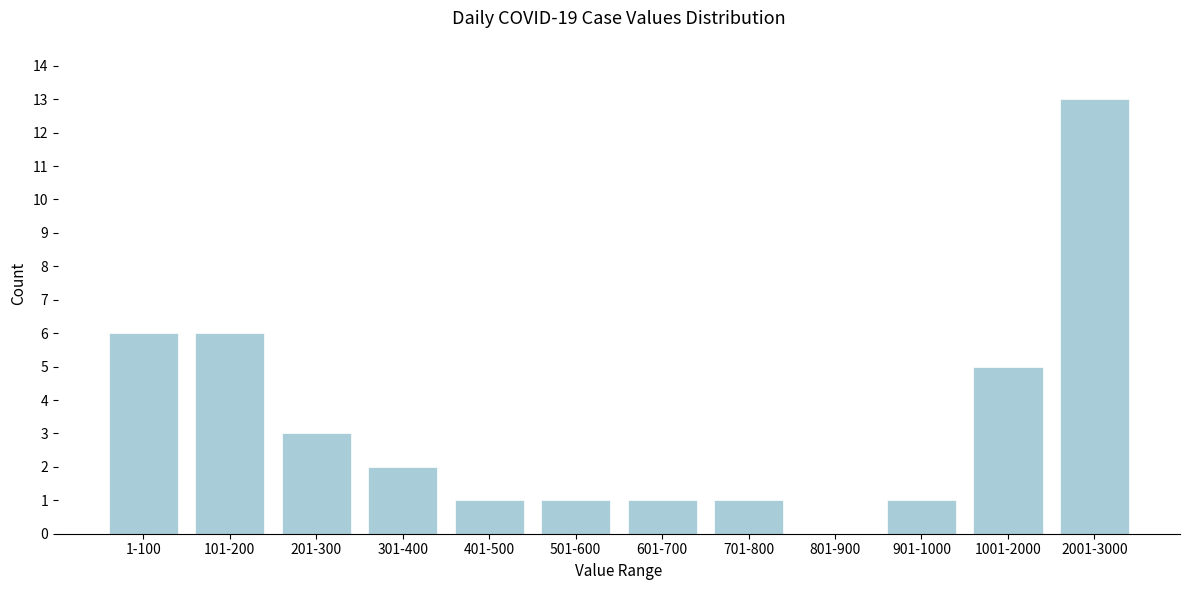

Reading left to right, what are all the values shown in this chart?

1-100=6	101-200=6	201-300=3	301-400=2	401-500=1	501-600=1	601-700=1	701-800=1	801-900=0	901-1000=1	1001-2000=5	2001-3000=13